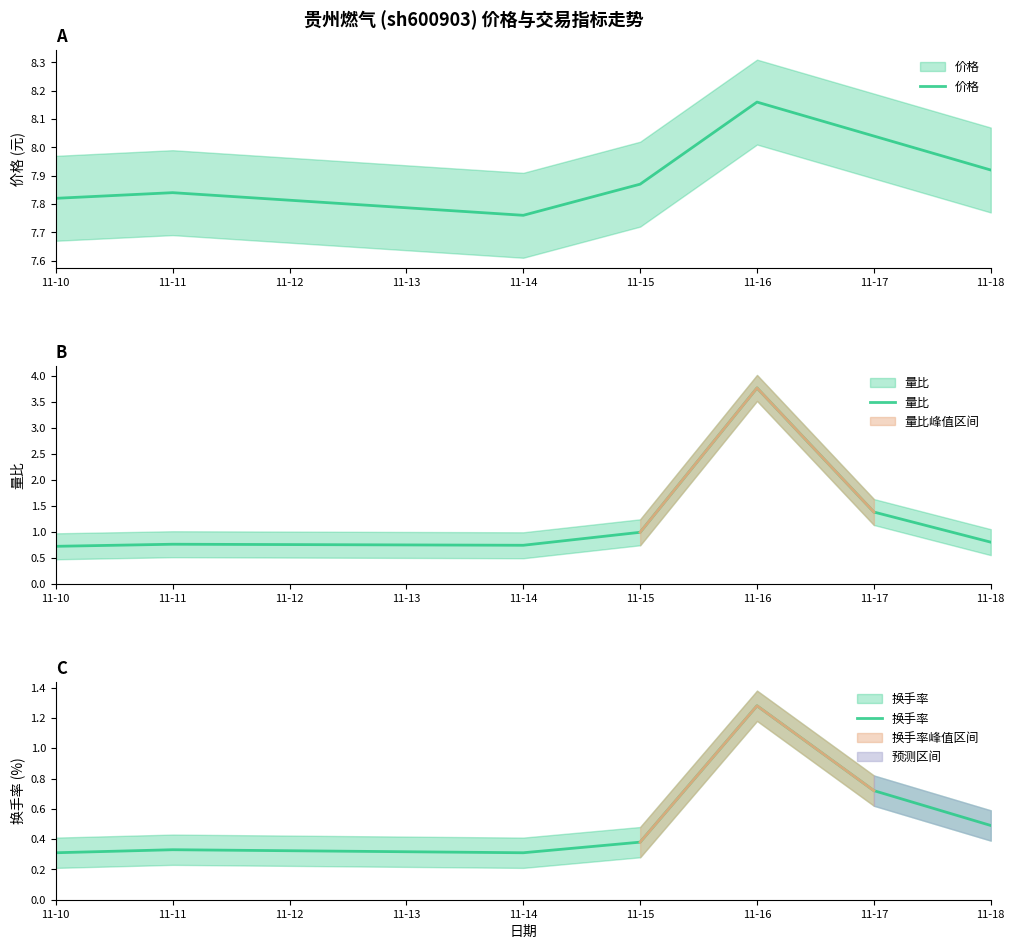

True or false: 换手率 and 价格 intersect in this chart.

False